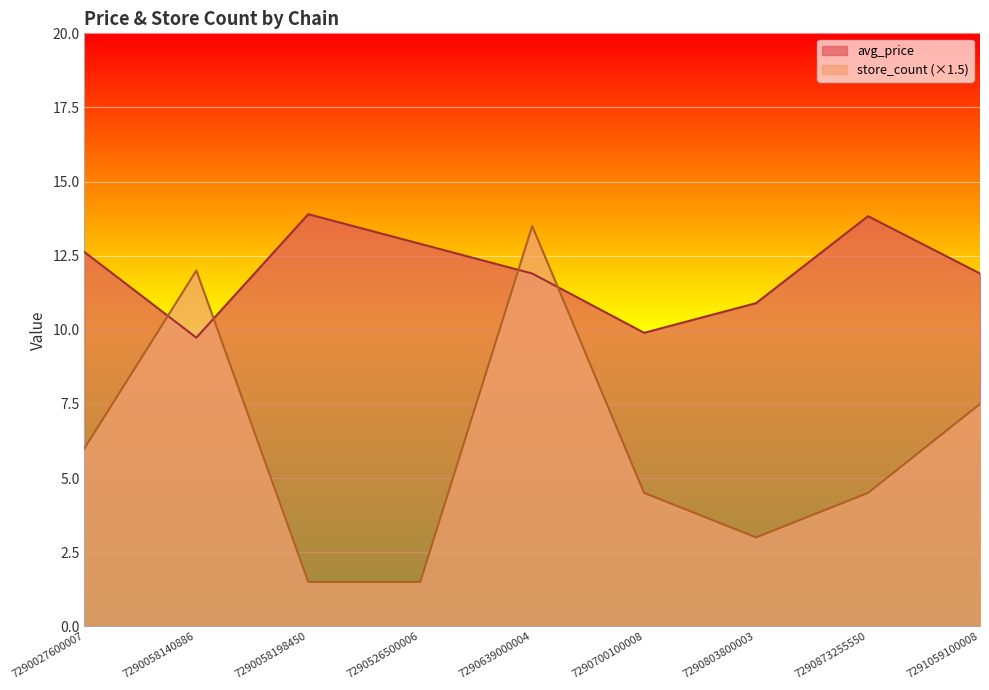

How many lines are shown in the chart?

2